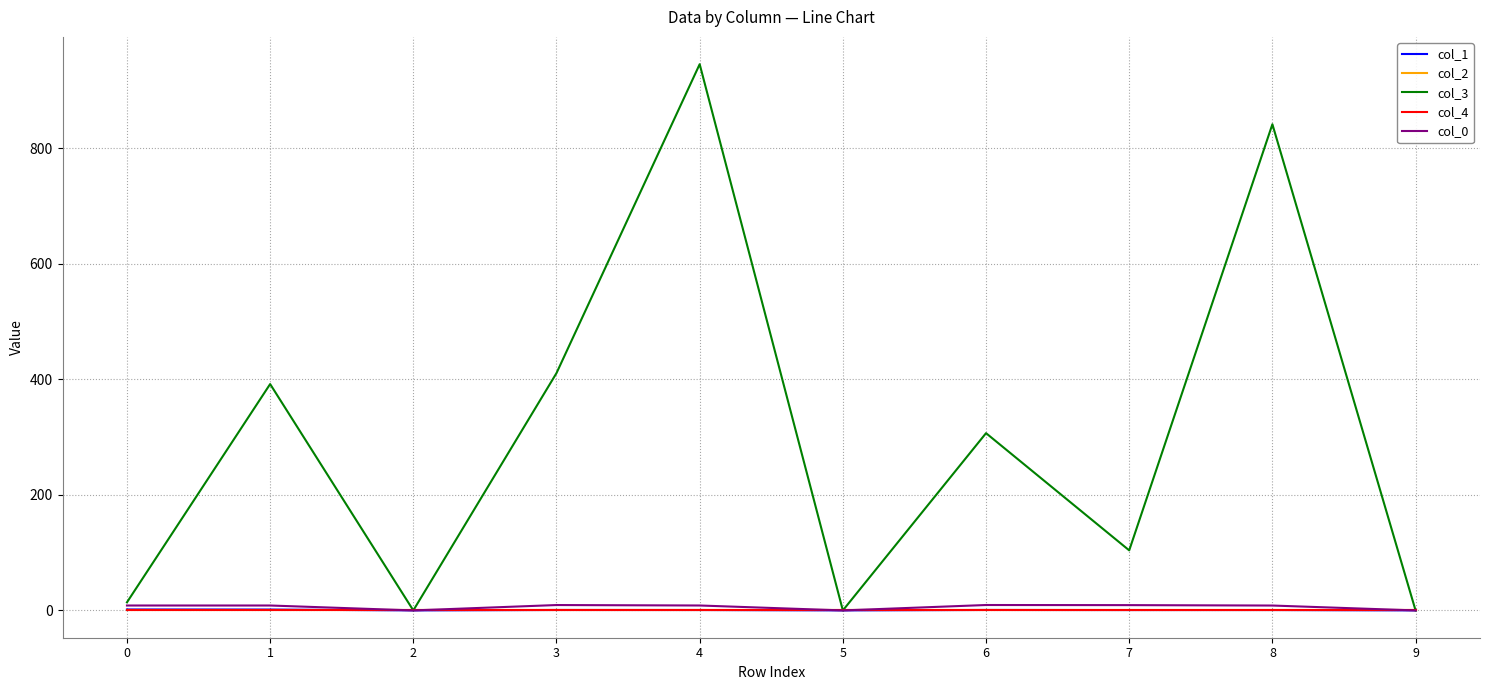

Reading left to right, what are all the values shown in this chart?

col_1: 1.6	1.5	0.0	0.7	0.7	0.0	0.8	0.6	0.7	0.0
col_2: 0.0	0.0	0.0	0.0	0.0	0.0	0.0	0.0	0.0	0.0
col_3: 14.0	392.0	0.0	411.0	946.0	0.0	307.0	104.0	842.0	0.0
col_4: 0.0	0.0	0.0	0.0	0.0	0.0	0.0	0.0	0.0	0.0
col_0: 8.5	8.5	0.0	9.3	8.5	0.0	9.4	9.2	8.4	0.0